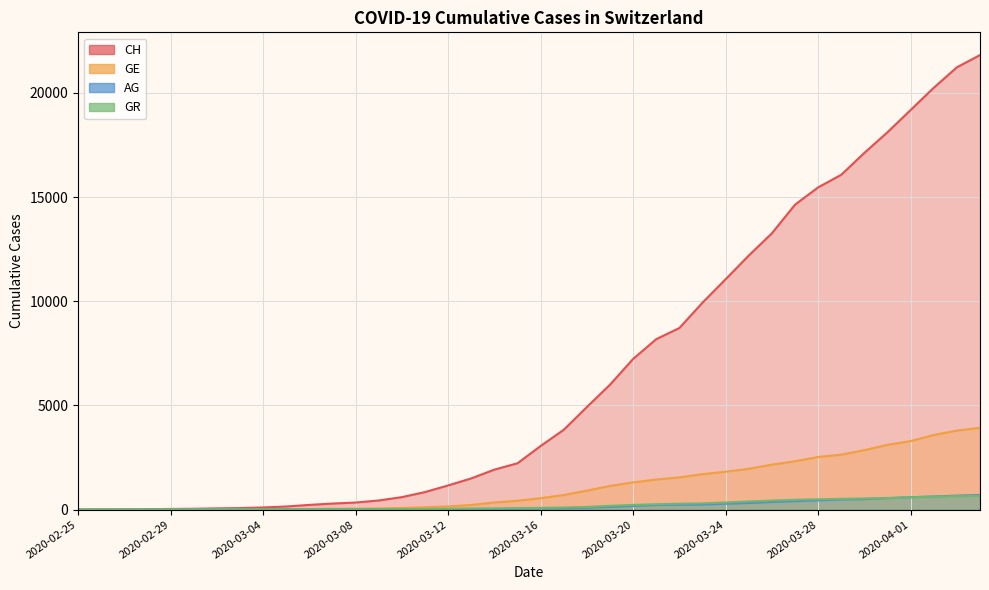

Which series has the largest total across all categories?

CH